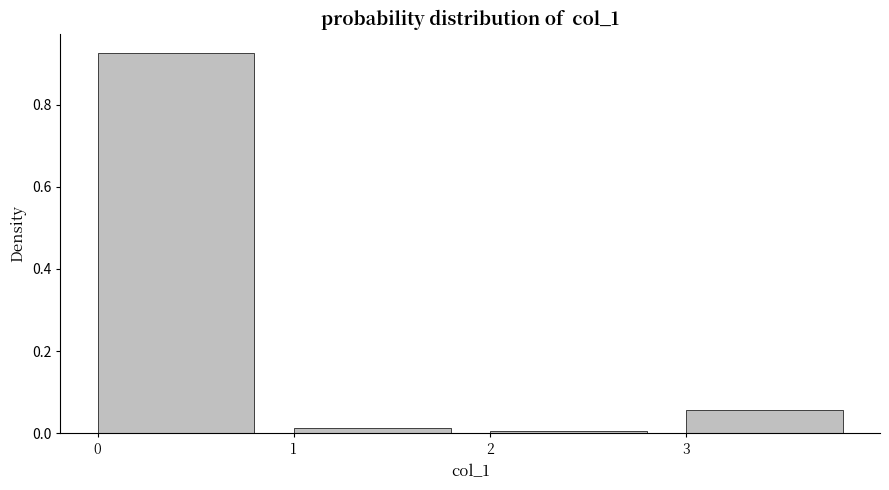

What is the height of the bar covering 3 to 4 on the x-axis? The values are not printed on the chart, so give them approximately, as read against the axis.

0.06